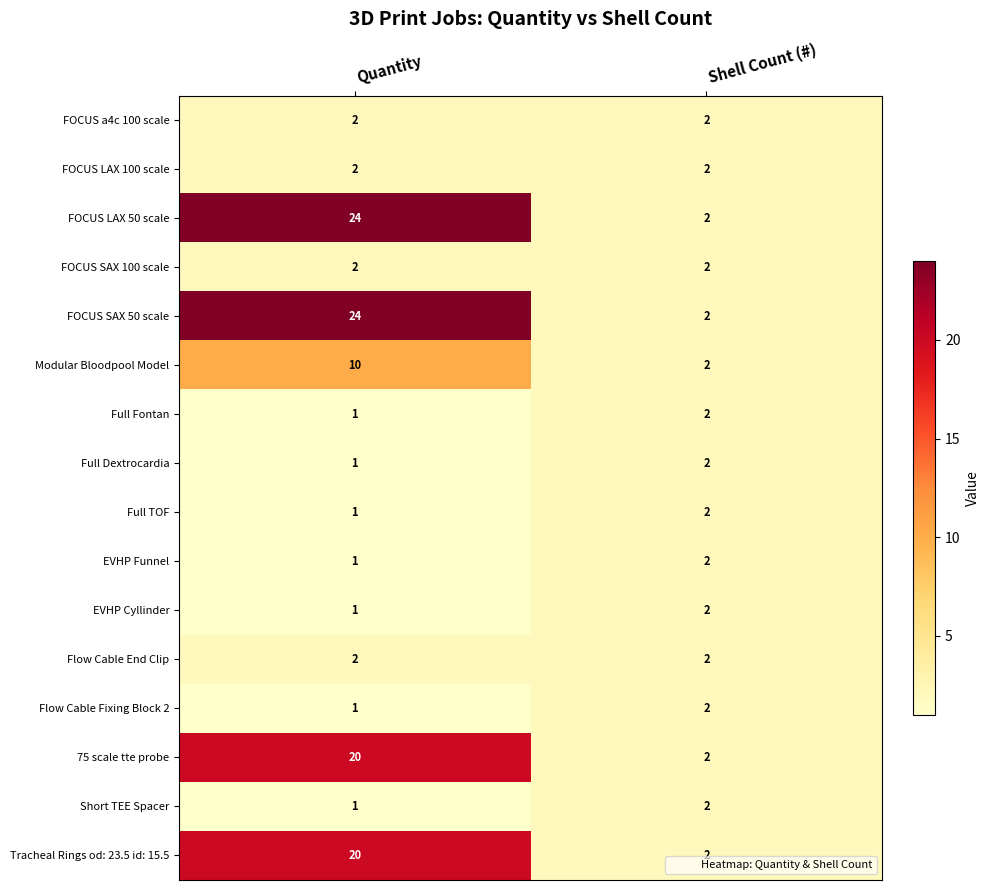

At which category does the chart reach its peak across all series?

Quantity